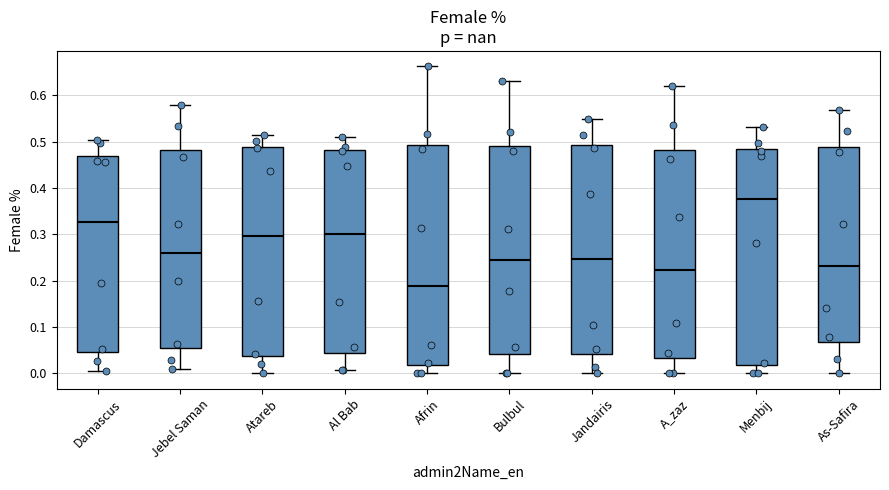

Where does the median line of the box for Jandairis sit on the y-axis? The values are not printed on the chart, so give them approximately, as read against the axis.

0.25